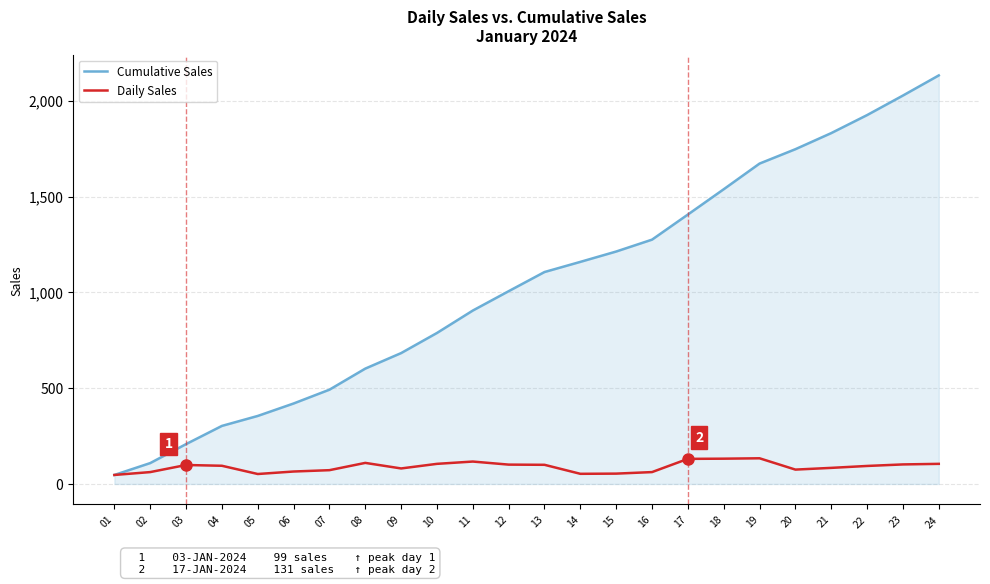

What is the maximum value shown in the chart?

2132